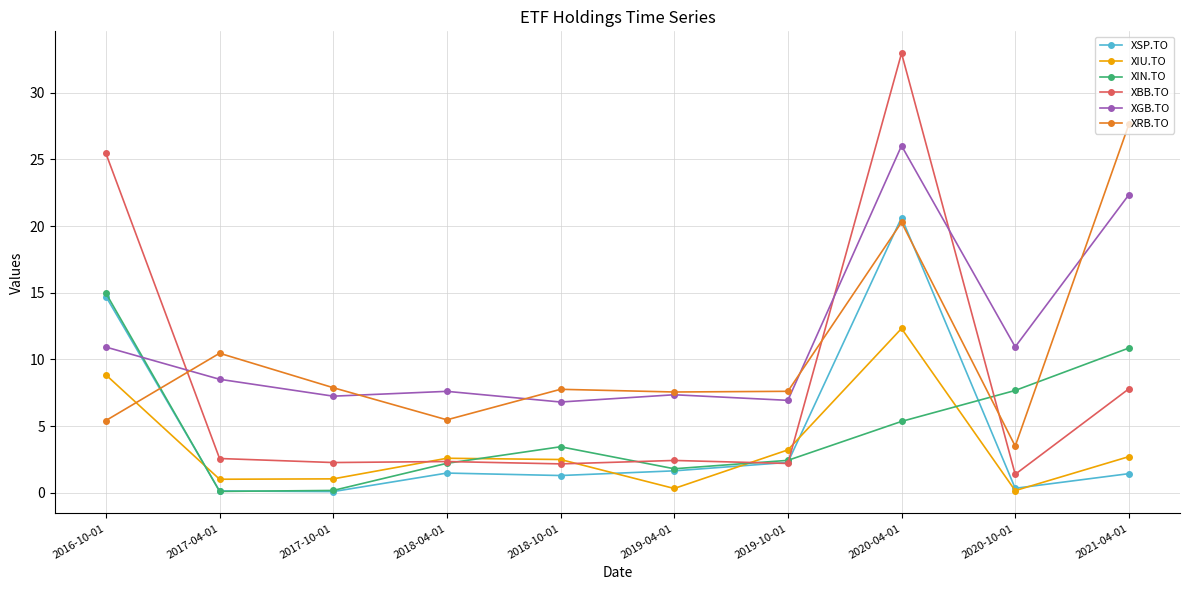

How many interior local valleys does the XGB.TO series have?

4